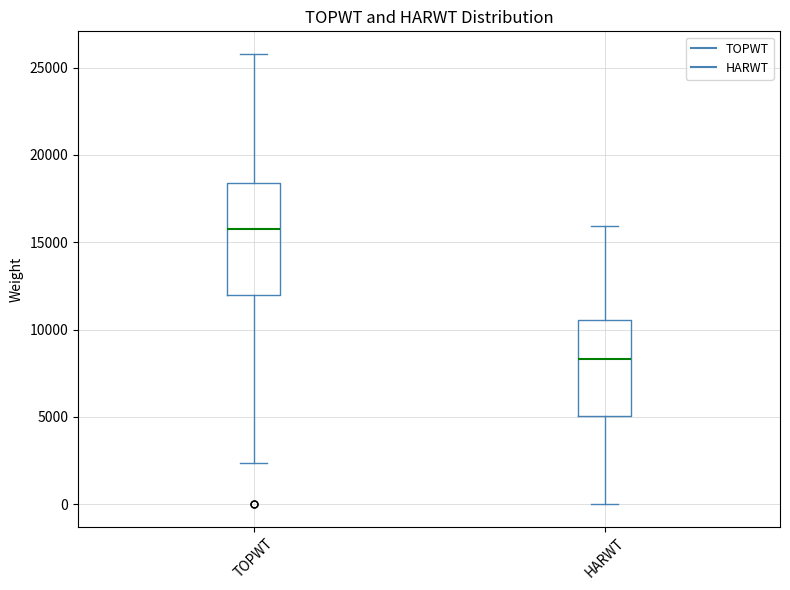

Which box's median line is the highest?

TOPWT